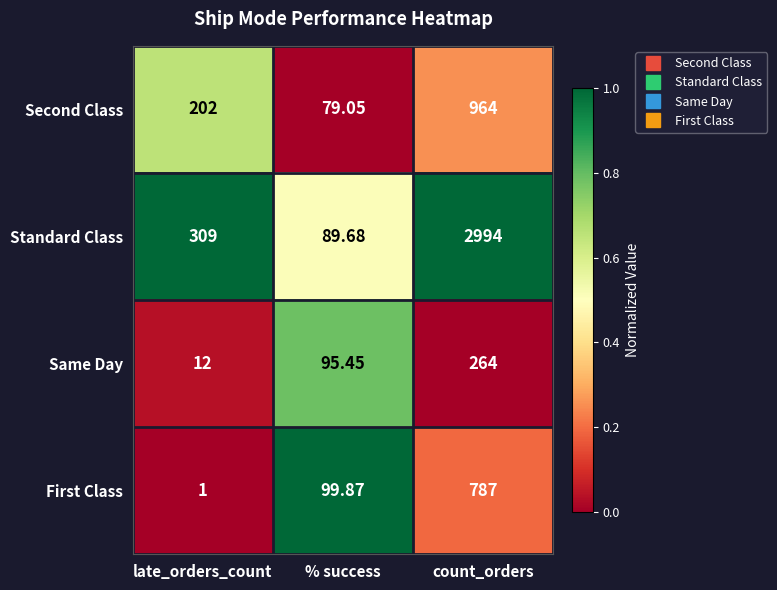

Where is Second Class nearest to the value 521?

late_orders_count